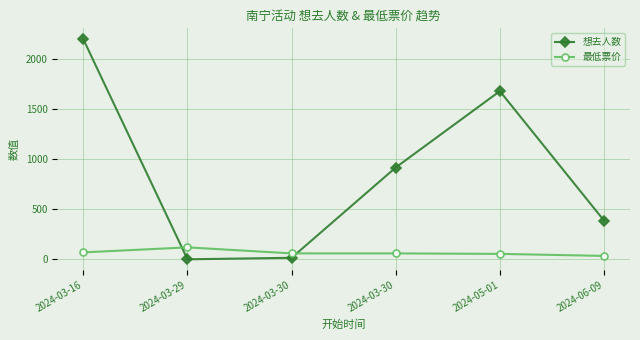

List the labels in order of 最低票价 value, largest first.

2024-03-29, 2024-03-16, 2024-03-30, 2024-03-30, 2024-05-01, 2024-06-09